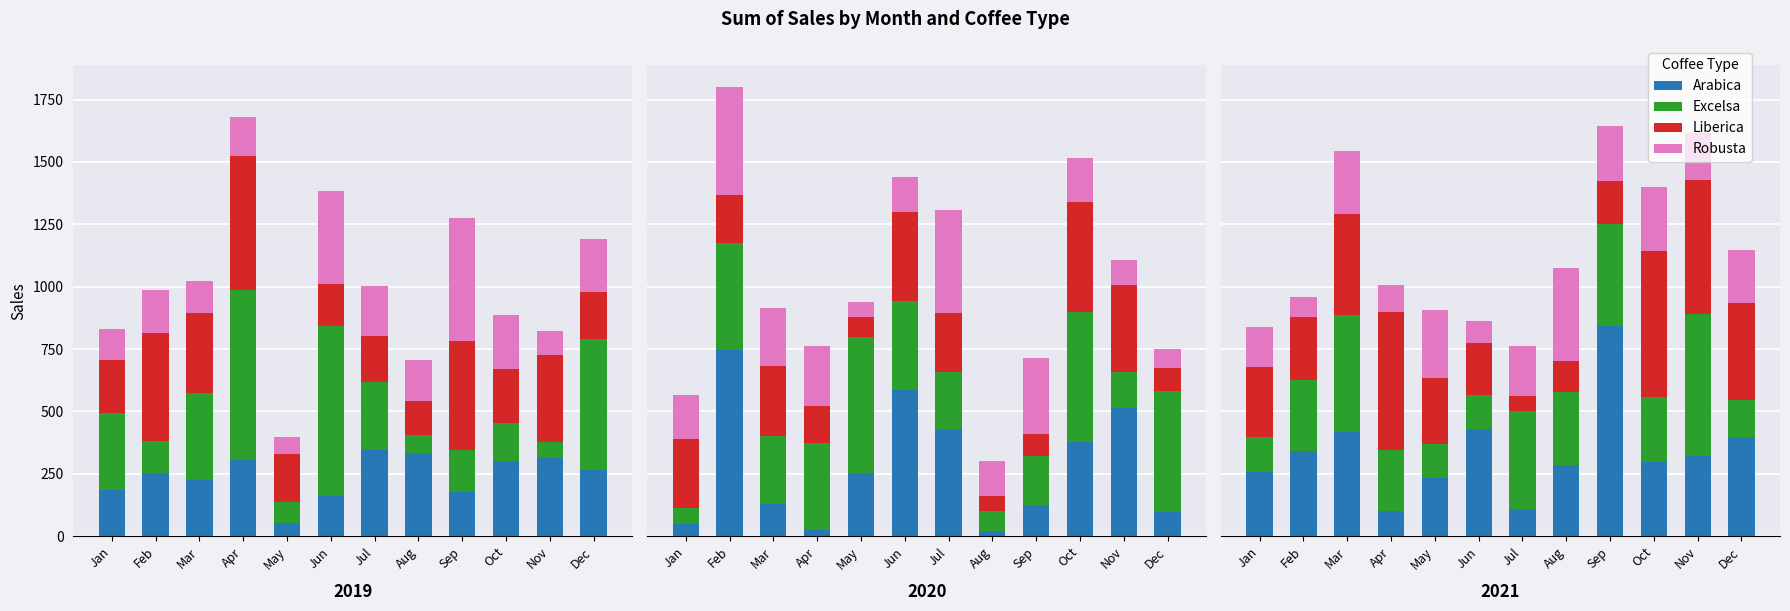

Rank the categories by Arabica value from highest to lowest.

Sep, Jun, Mar, Dec, Feb, Nov, Oct, Aug, Jan, May, Jul, Apr